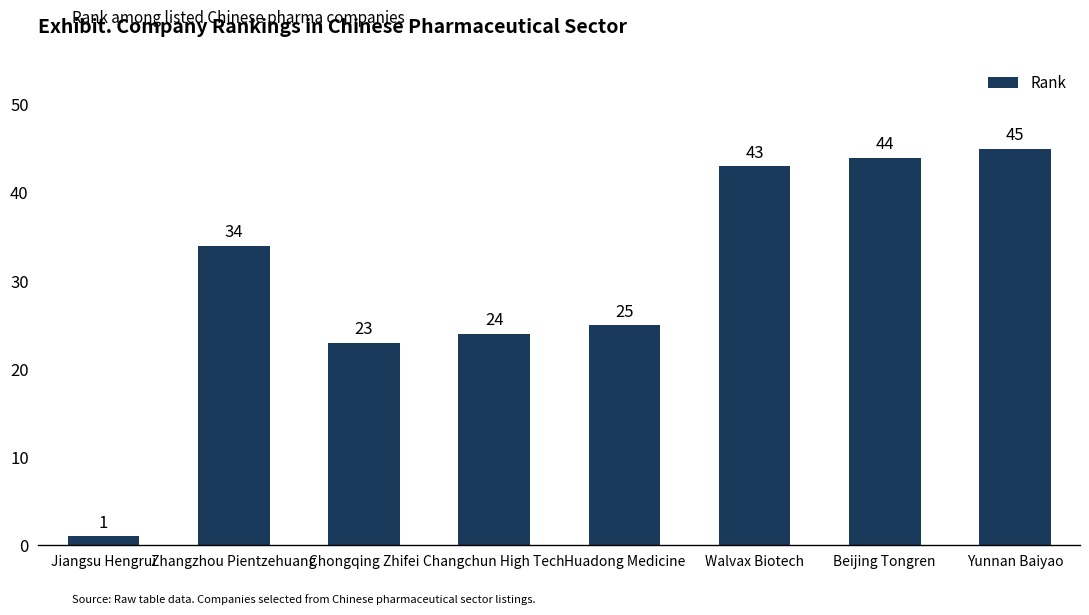

Are the bars horizontal?

No